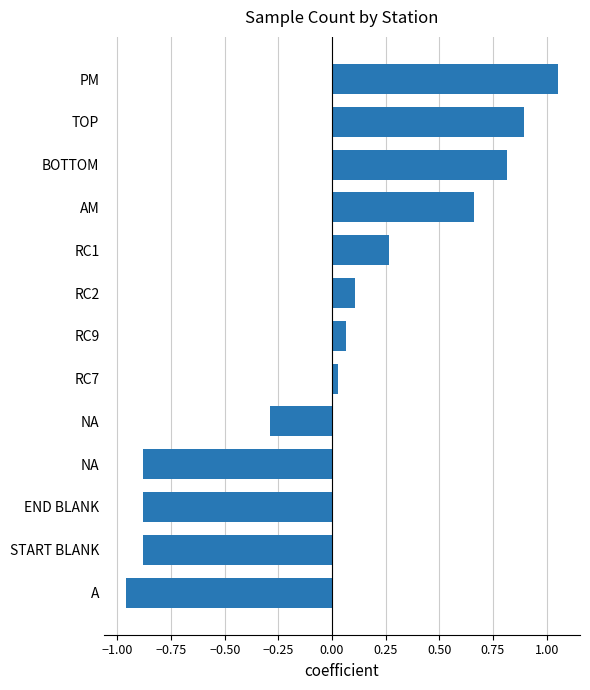

Count the number of categories in the chart.

13